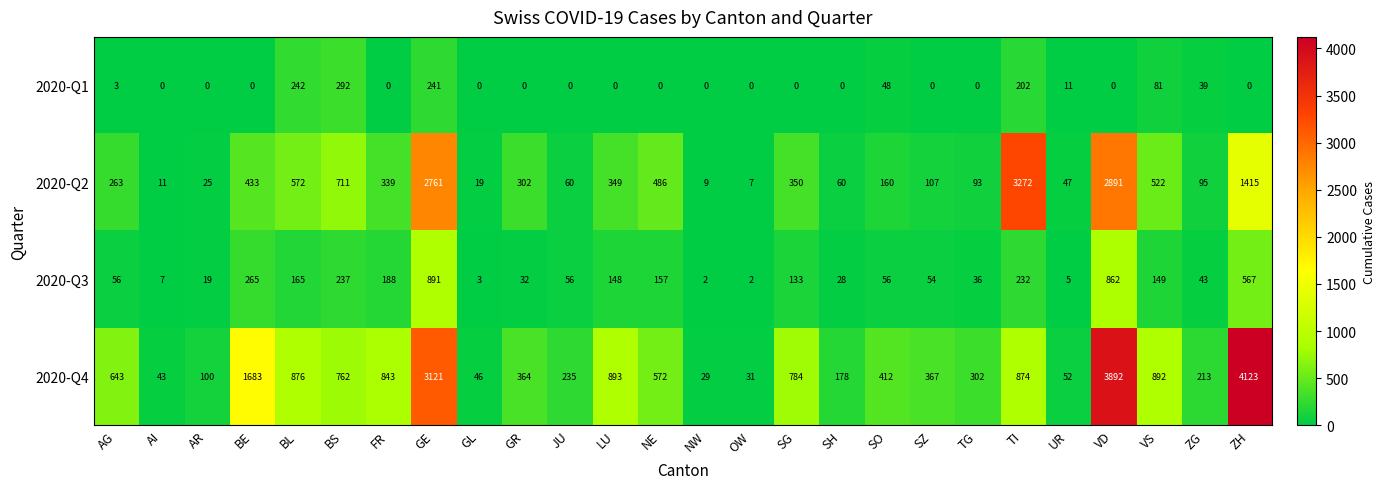

Where does the 2020-Q2 series first go above 302?

BE